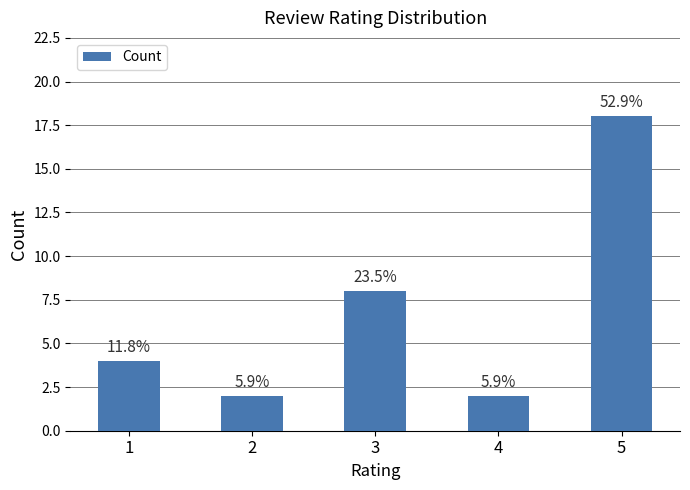

Does the chart contain any negative values?

No